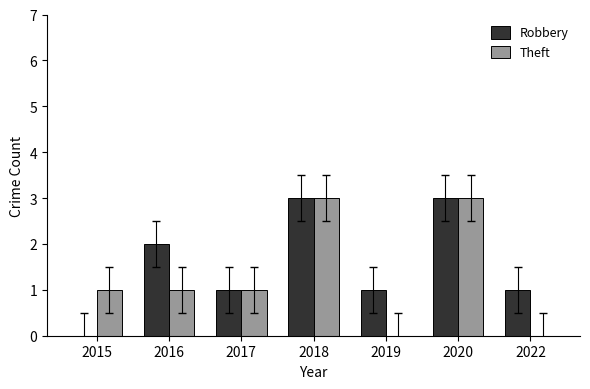

Which series changed the most between 2015 and 2016?

Robbery